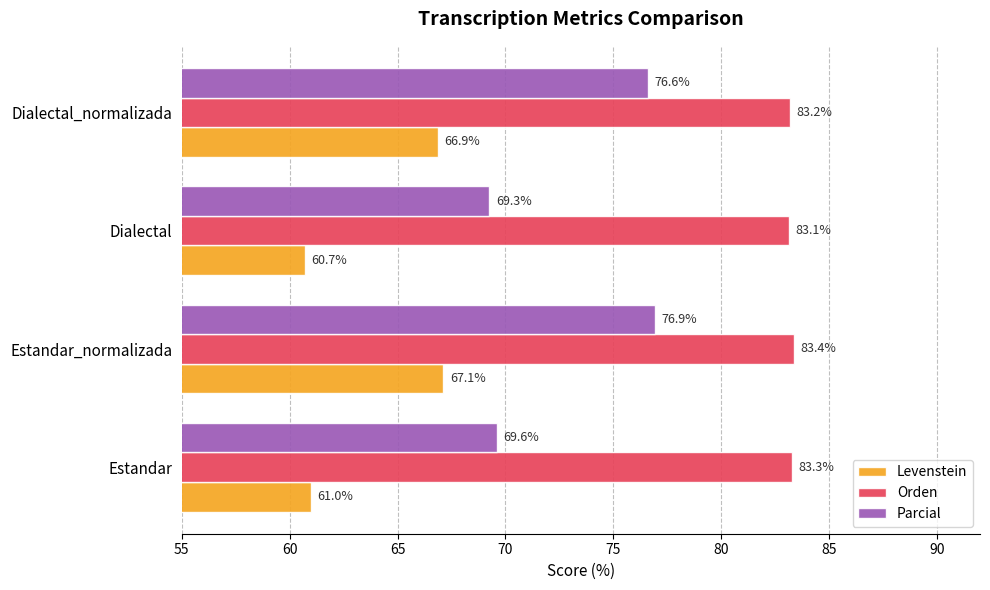

What is the difference between the maximum and second lowest values in the Levenstein series?

6.1